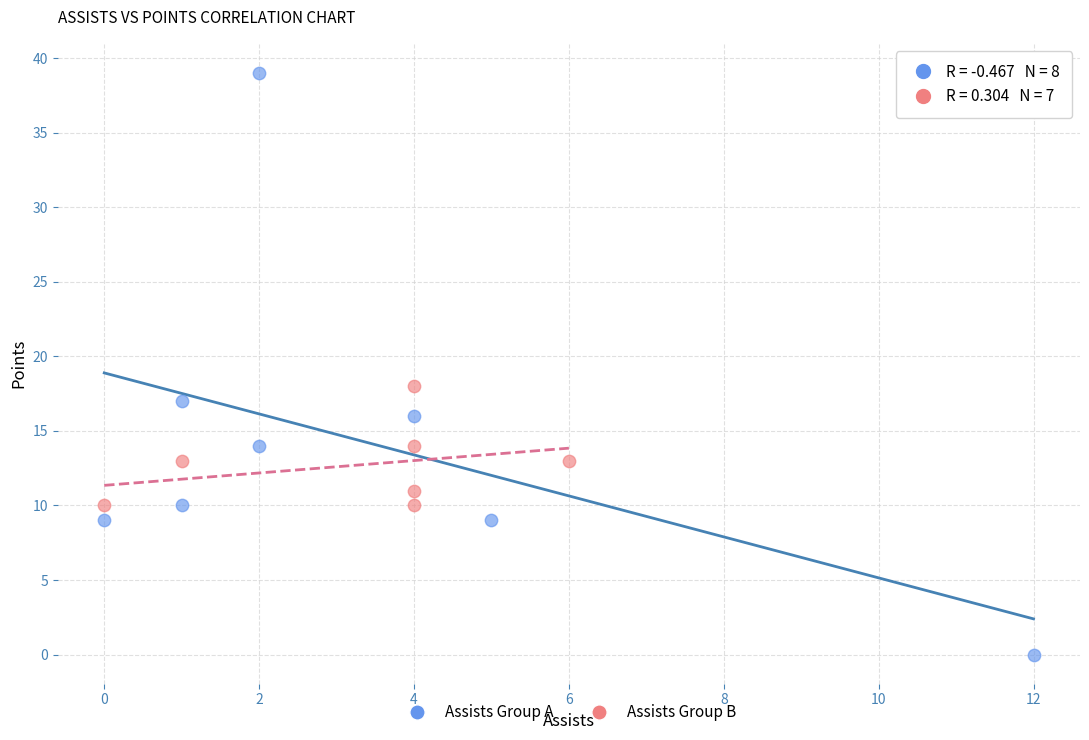

Which series has the widest spread of Y values?

Assists Group A